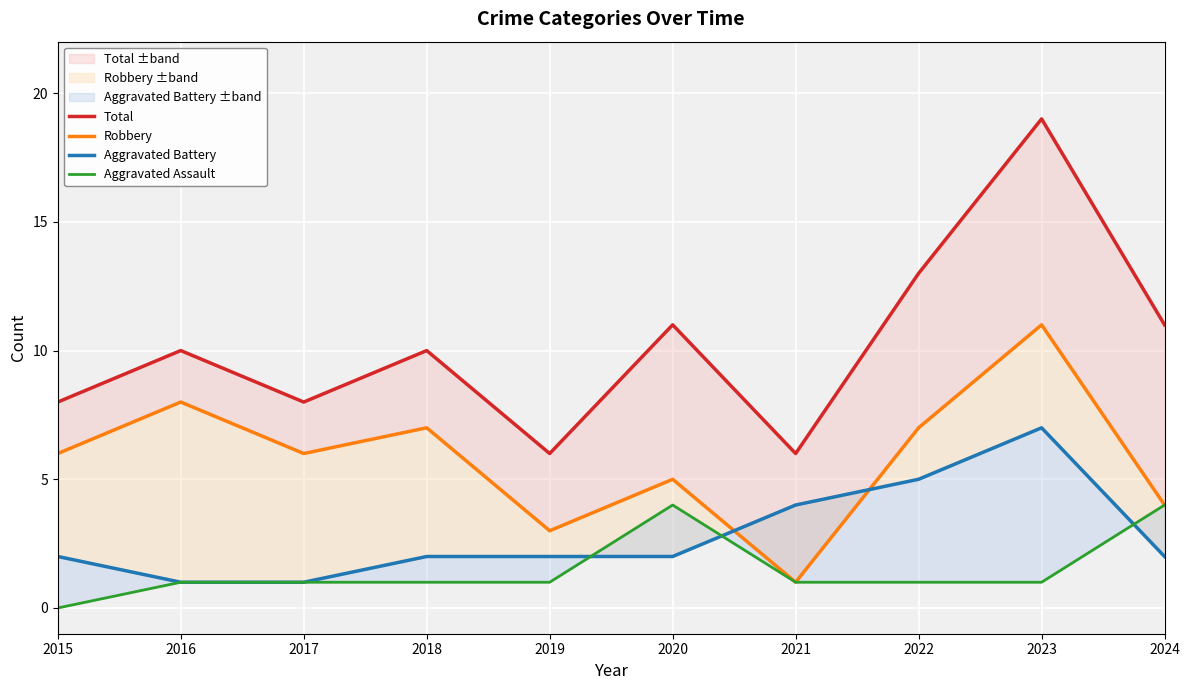

At which category is the sum across all series the highest?

2023